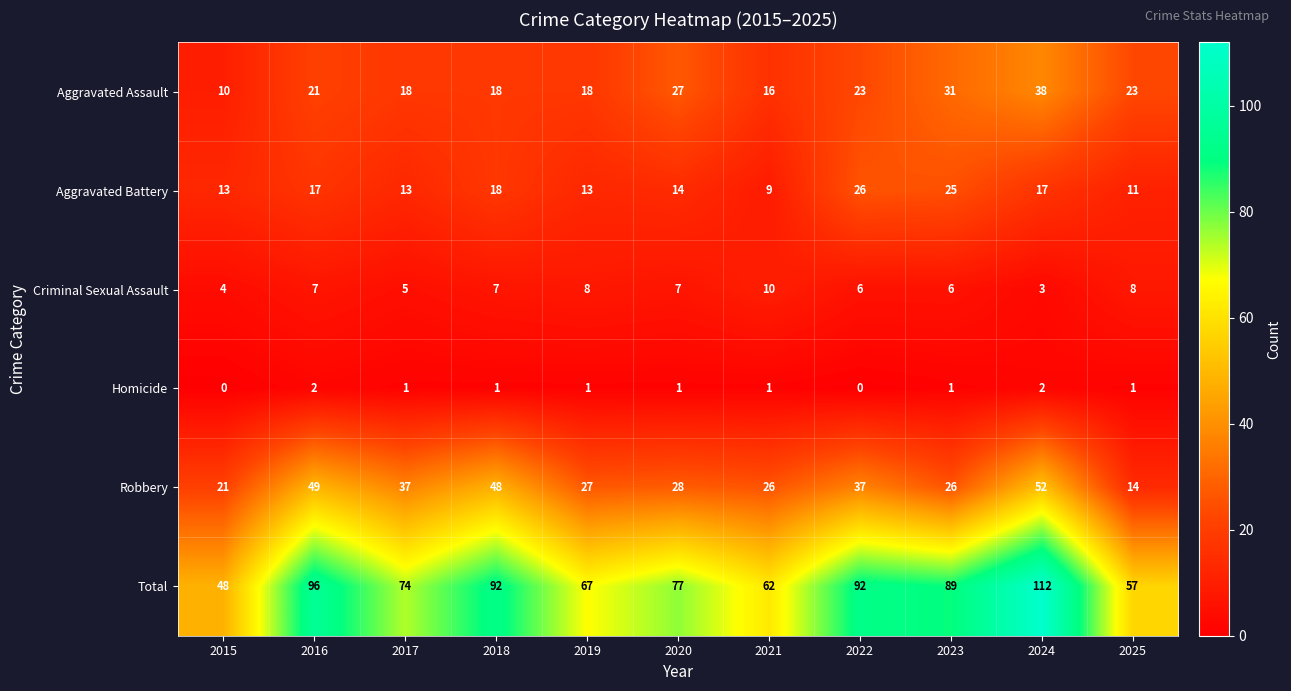

Count the Homicide values in the range 1 to 2.

9